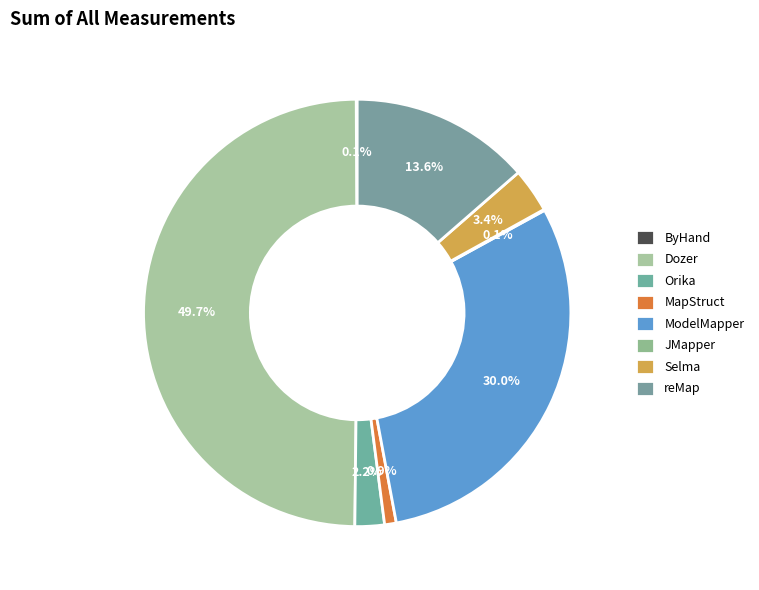

Between ByHand and Selma, which is larger?

Selma